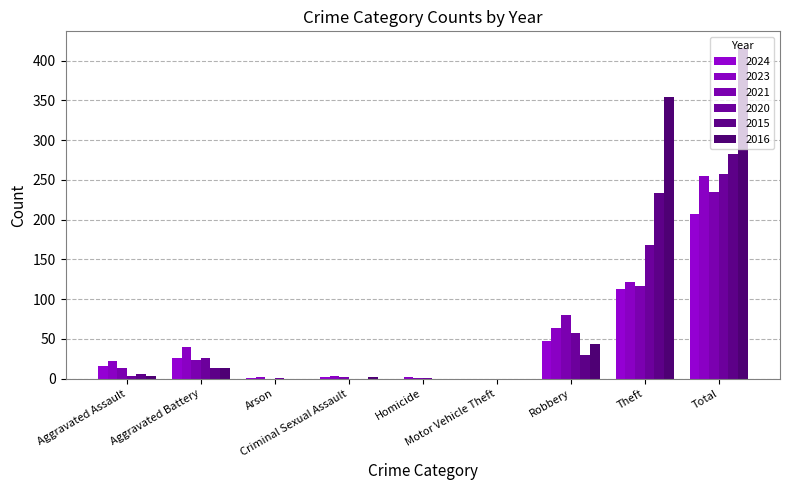

At how many categories does at least one series exceed 106?

2